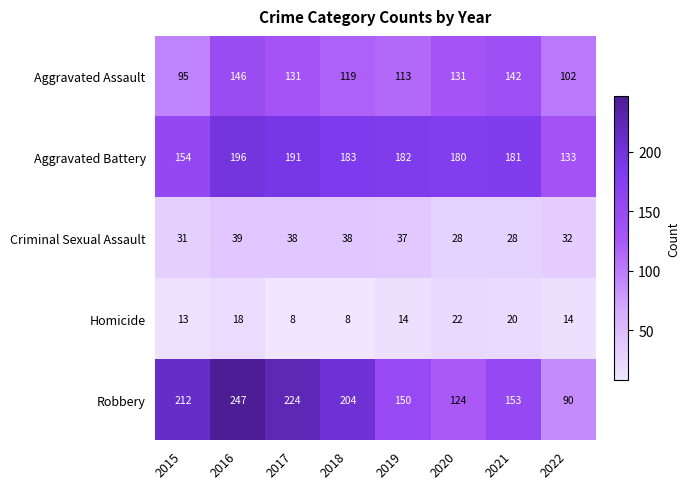

What is the lowest value of the Aggravated Battery series?

133